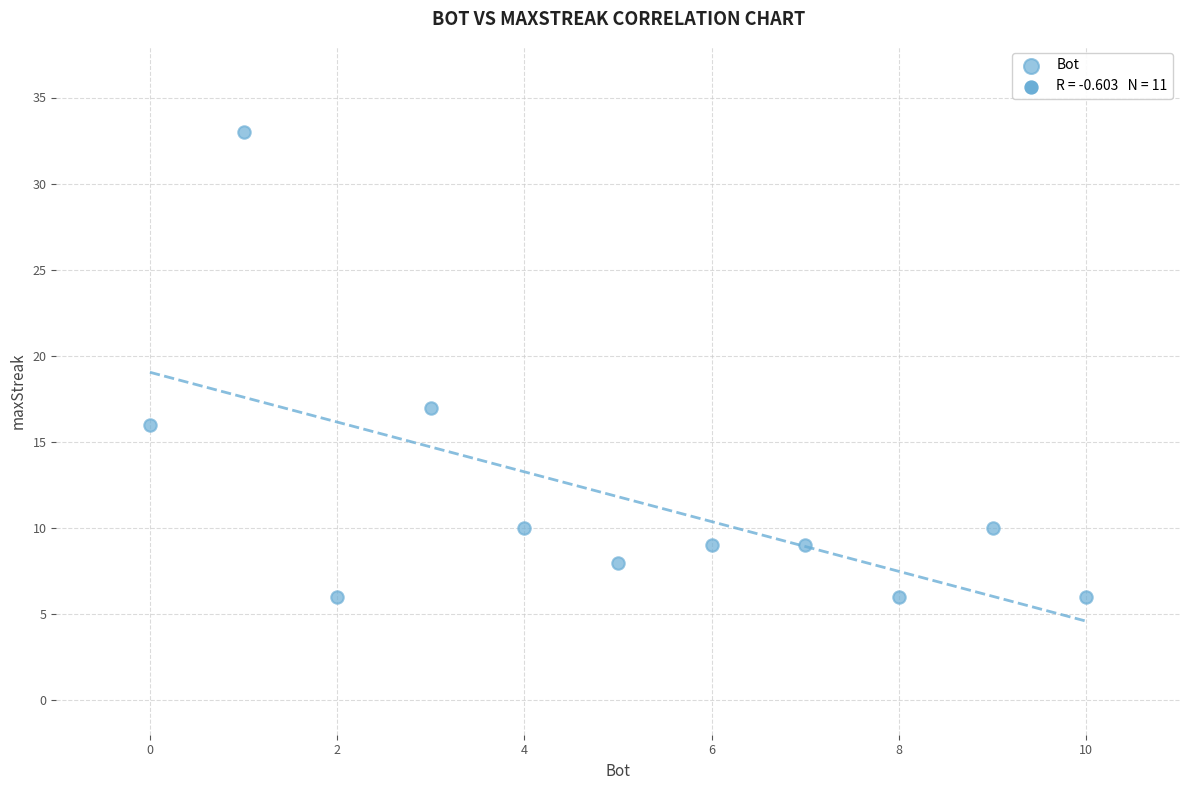

What is the average Y value?

12